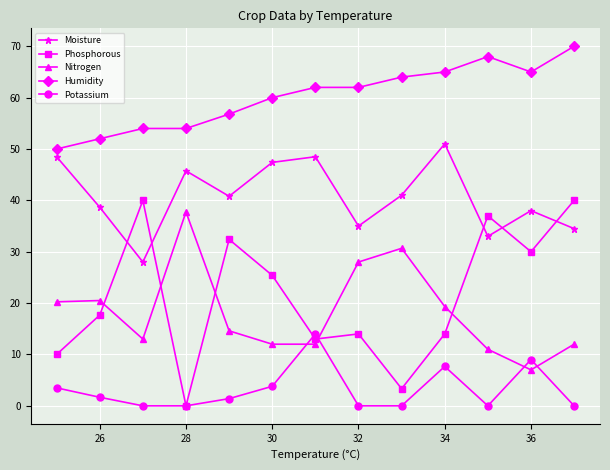

True or false: Humidity and Nitrogen cross at least once.

False